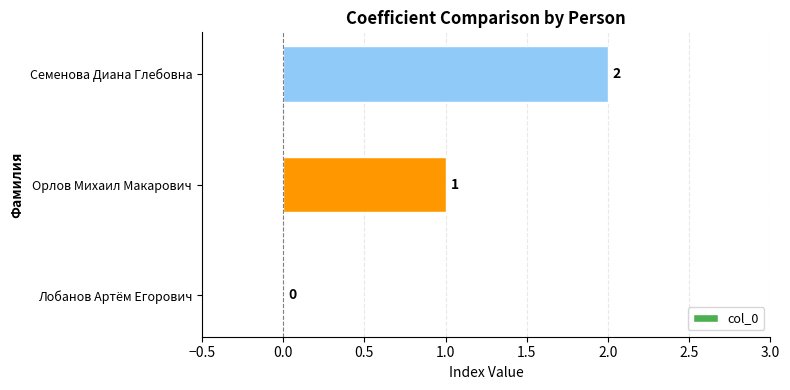

Is it true that the value at Лобанов Артём Егорович is -1?

False